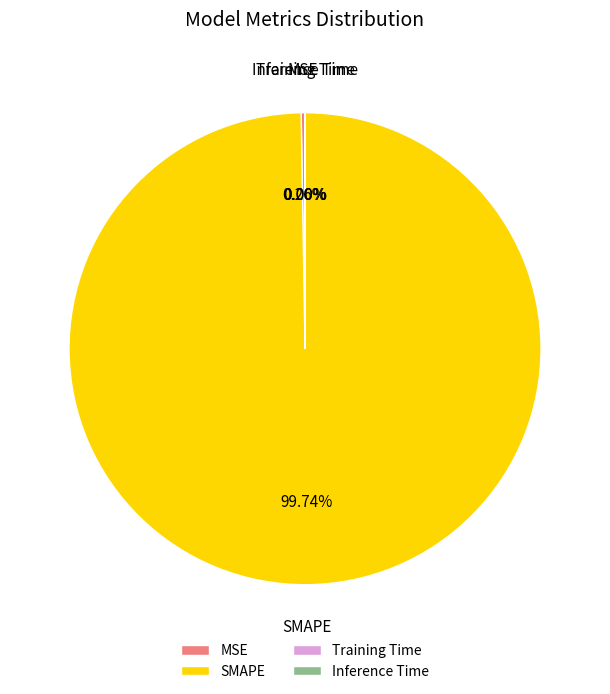

Which slice represents more than half of the pie?

SMAPE